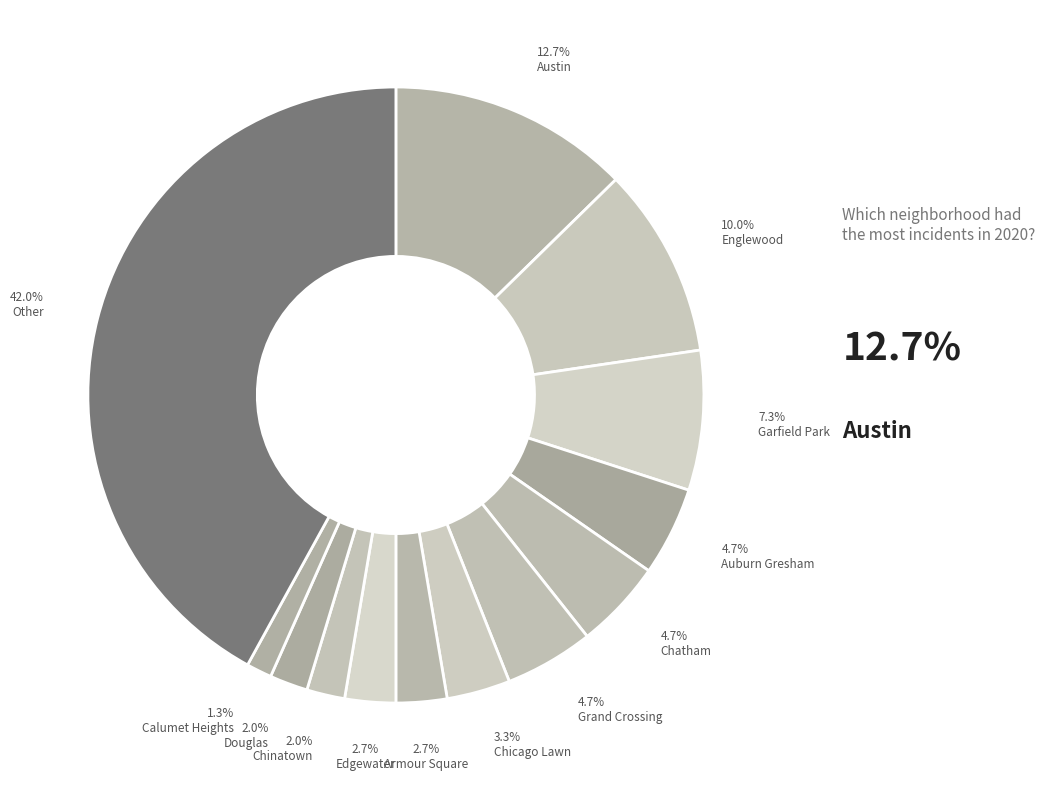

Count the number of slices in the pie.

13